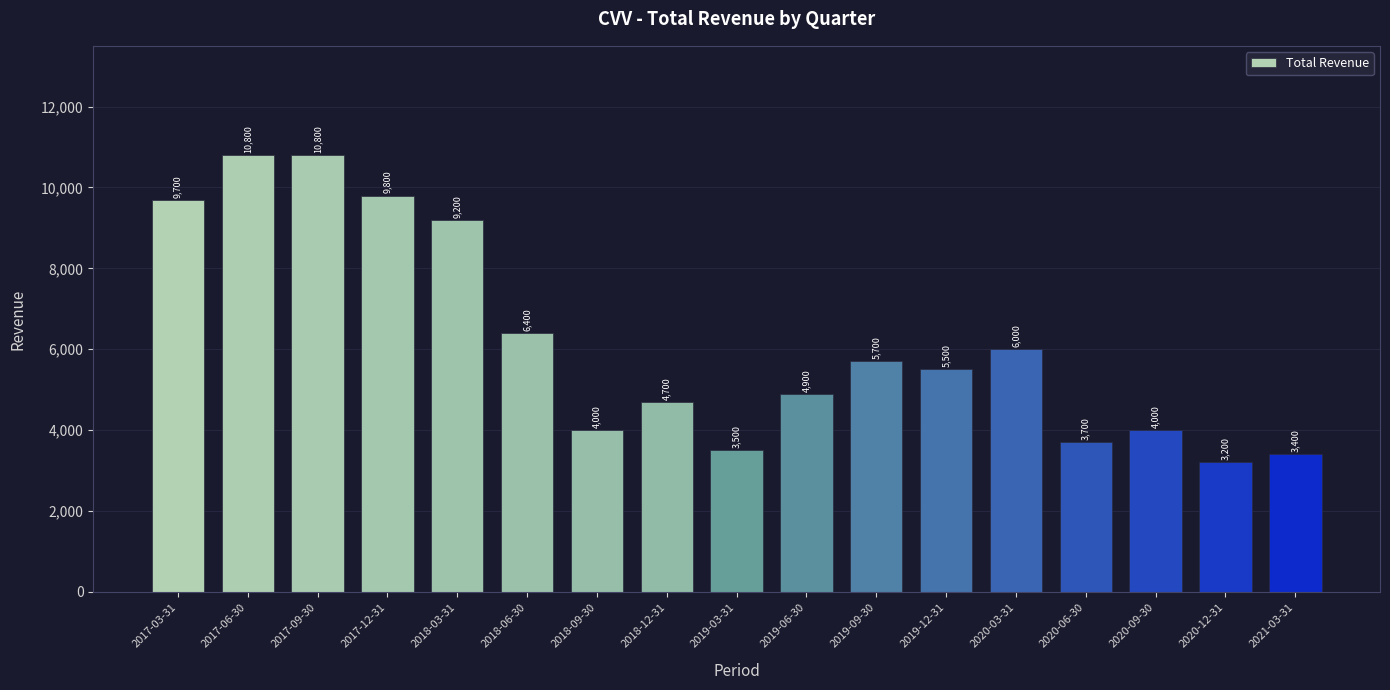

What is the change in value from 2017-09-30 to 2020-06-30?

-7100